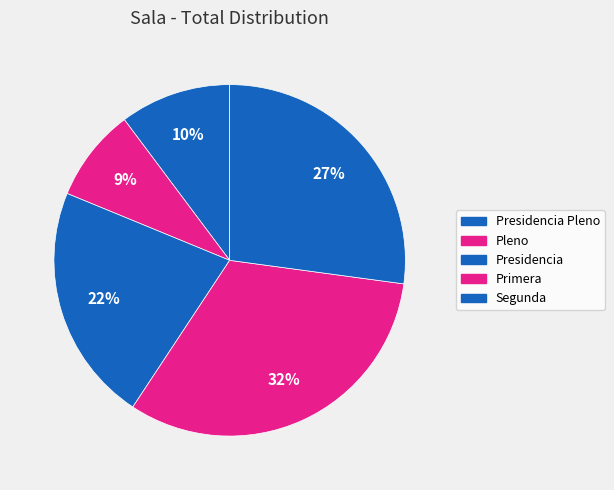

What is the largest slice in the pie chart?

Primera